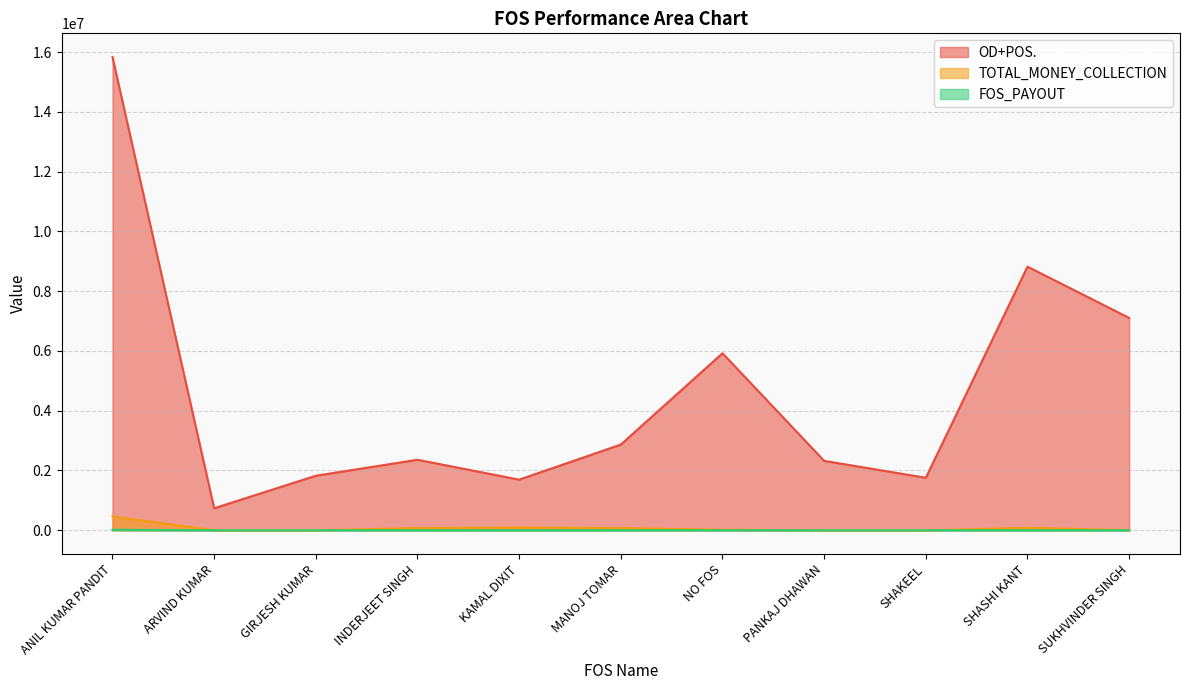

At which label is OD+POS. closest to 8285087?

SHASHI KANT